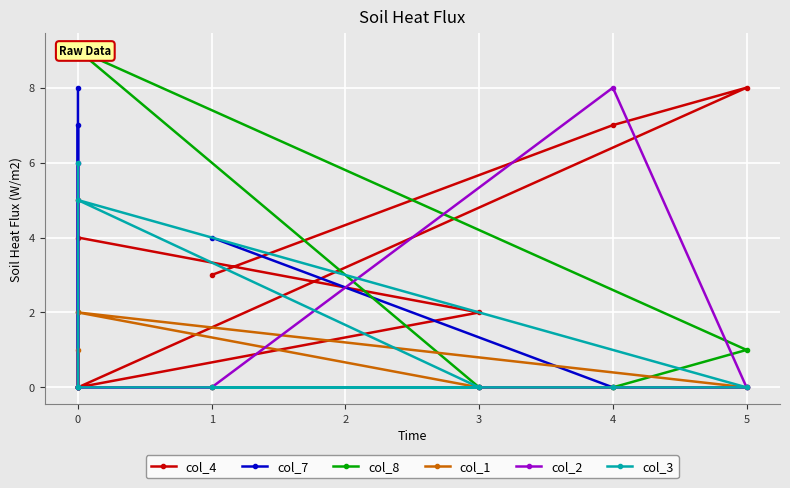

True or false: col_7 and col_8 intersect in this chart.

False